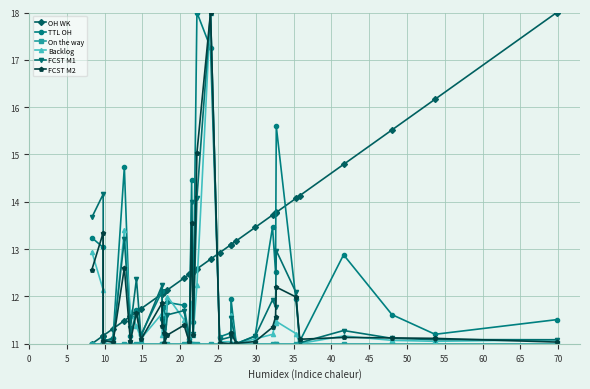

How many values in the TTL OH series exceed 11?

32